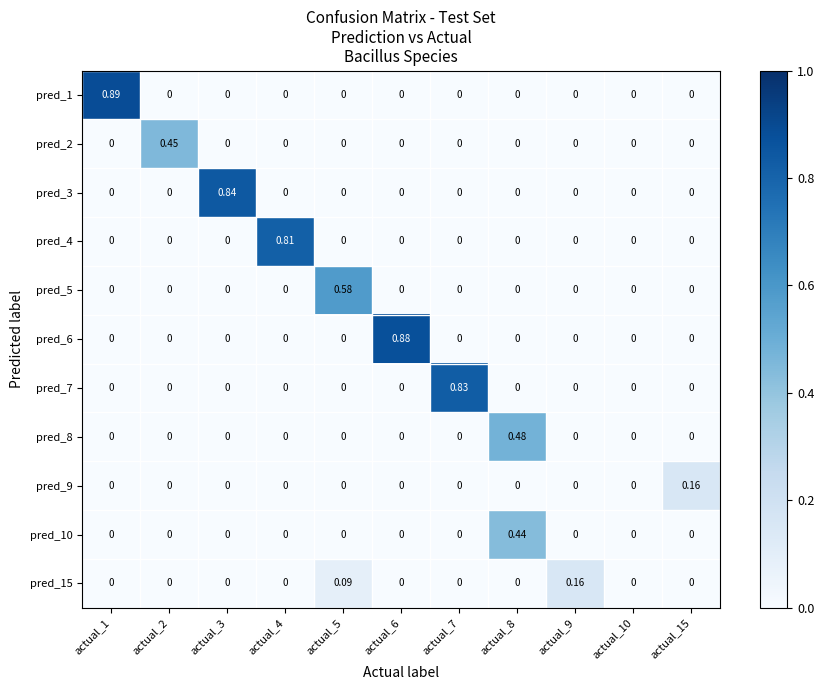

Which has a higher value, actual_7 or actual_1?

actual_1